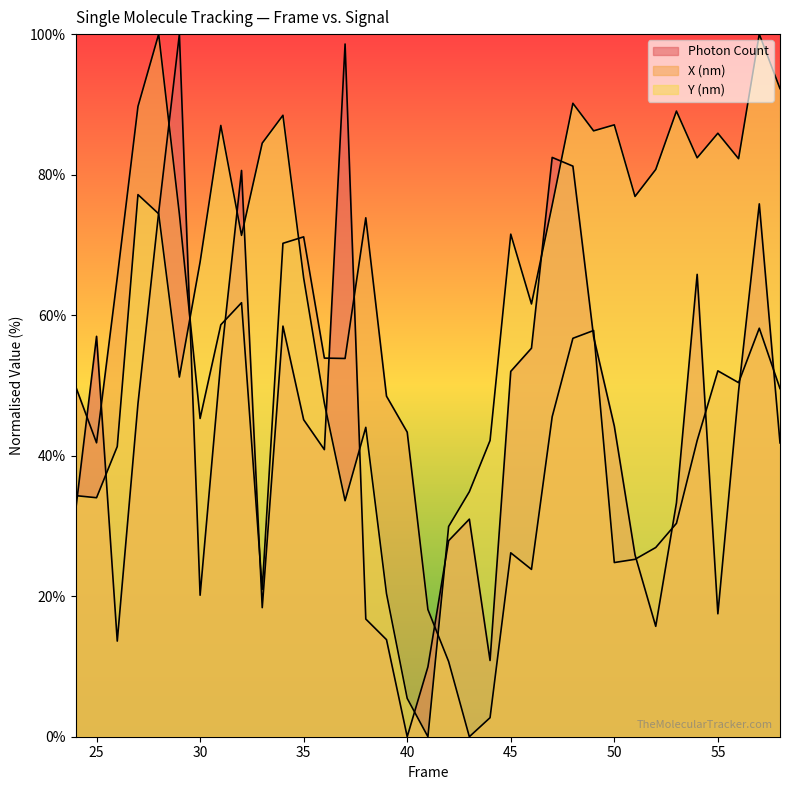

How many distinct data groups are displayed?

3